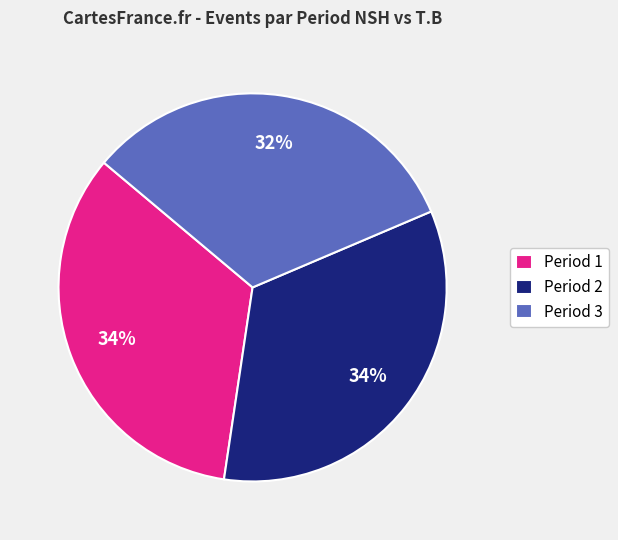

Is it true that Period 2 is 34% of the pie?

True